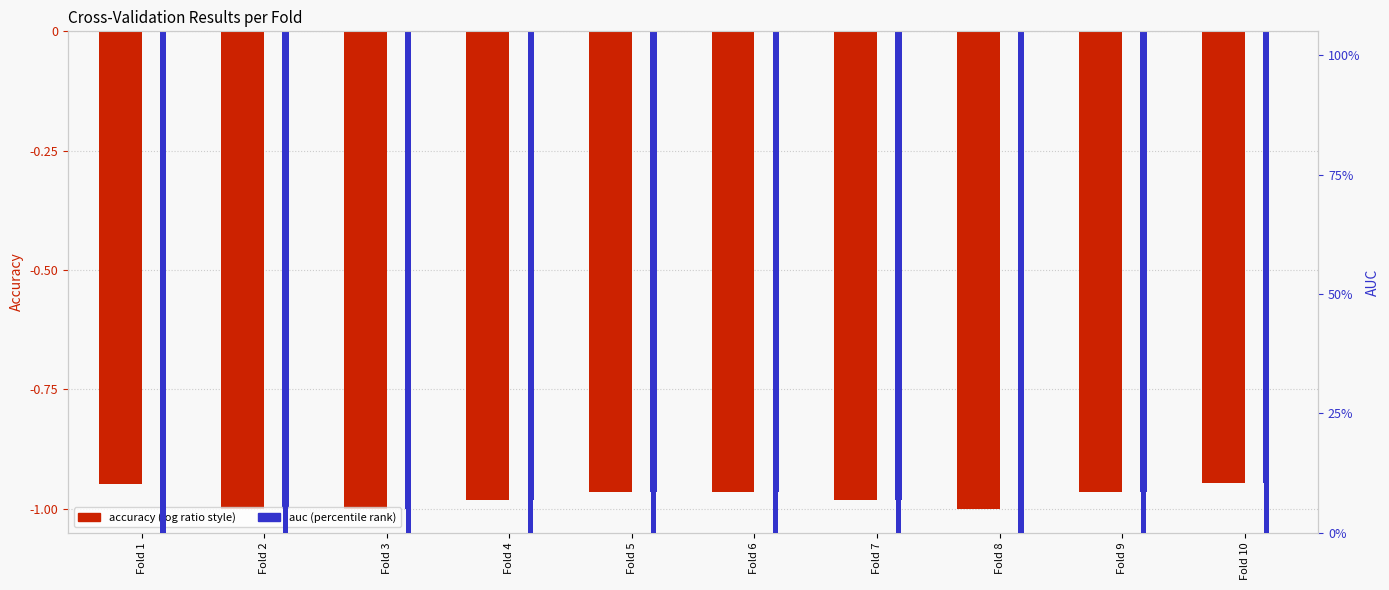

What is the difference between the second highest and second lowest values in the accuracy series?

0.1